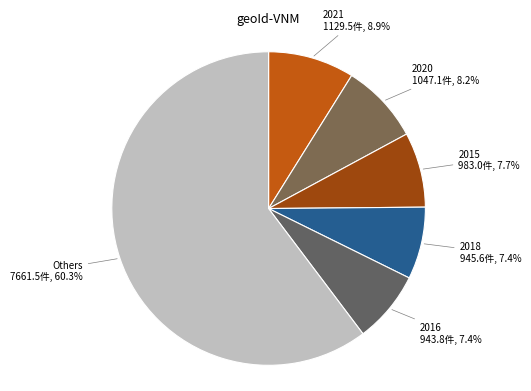

Count the number of slices in the pie.

6